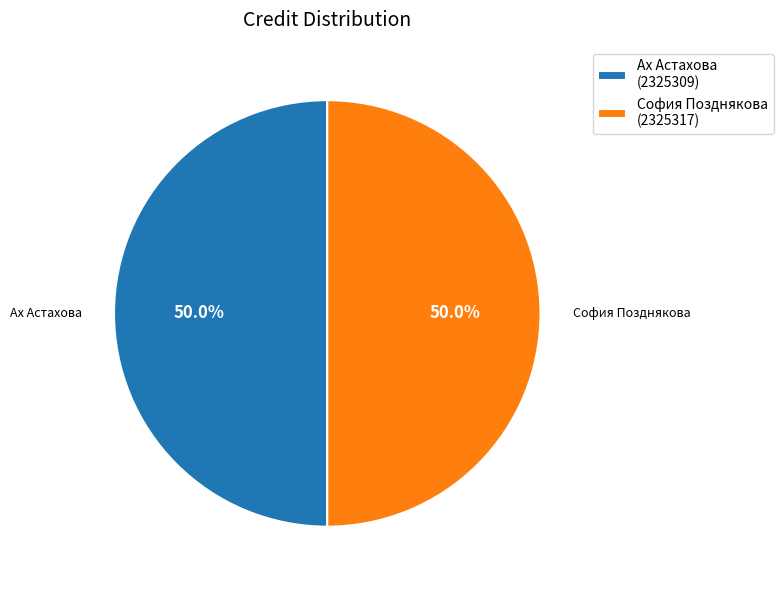

Approximately how many times larger is the value at Ах Астахова (2325309) compared to София Позднякова (2325317)?

1.0